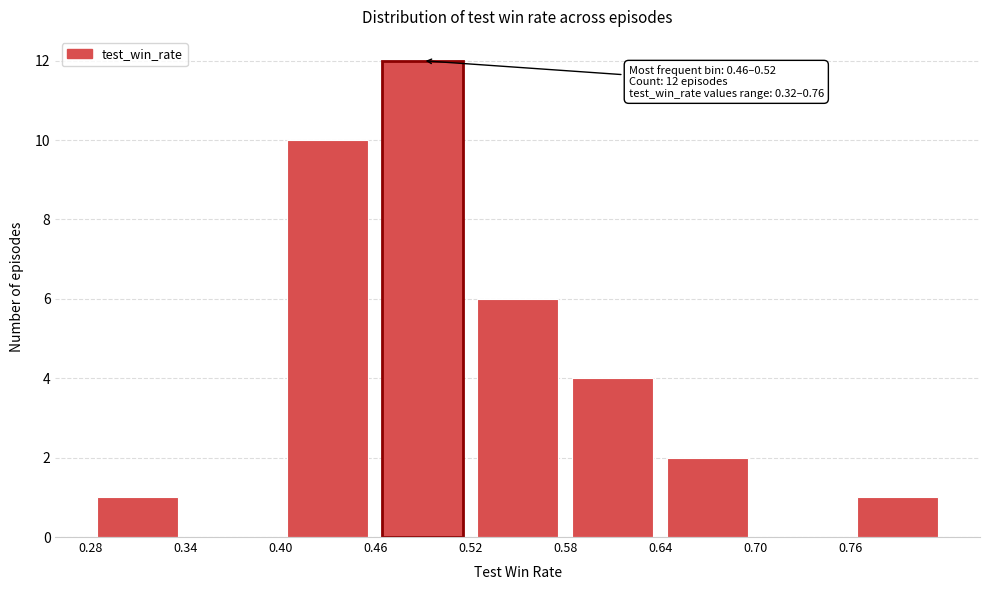

Over which range of the x-axis is the bar tallest?

0.46 to 0.52